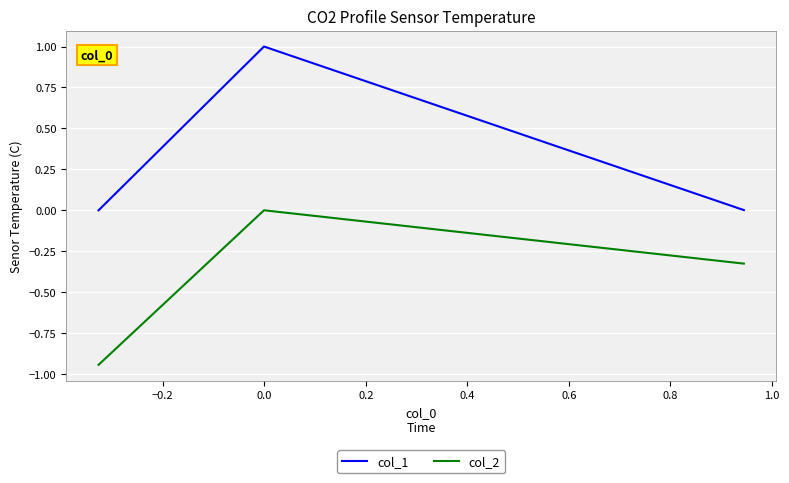

Which series has the largest total across all categories?

col_1